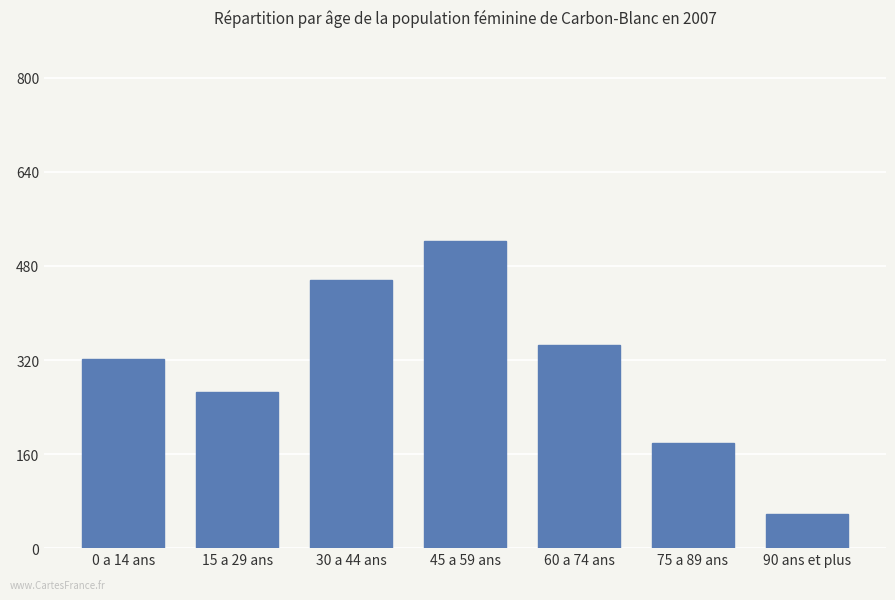

What is the label of the 6th bar from the left?

75 a 89 ans